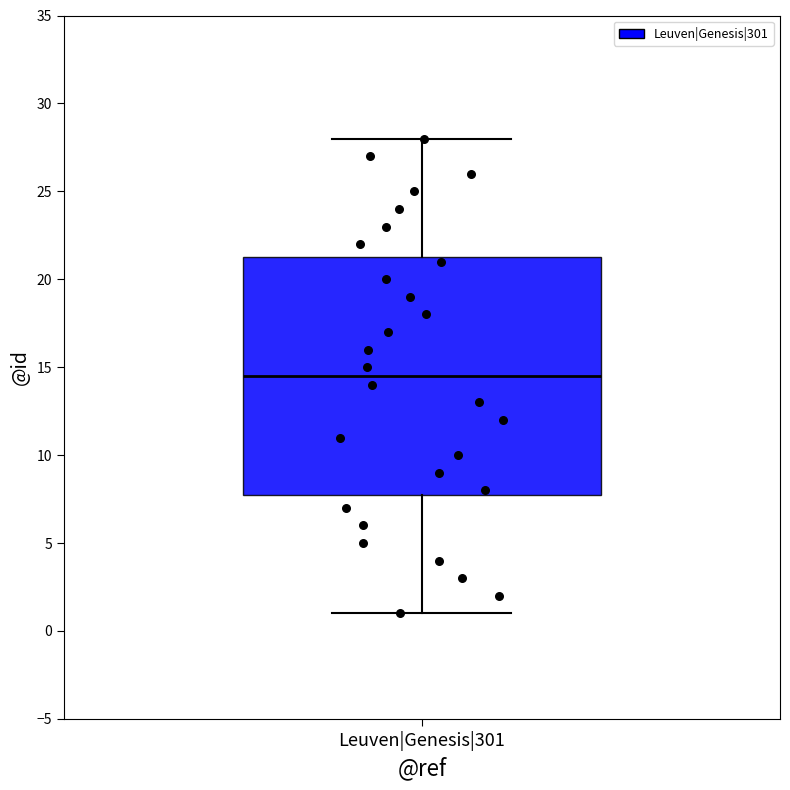

Transcribe this box plot: give where the median line is, the range the box spans, and where the two whiskers end, as read against the y-axis. The values are not printed on the chart, so give them approximately, as read against the axis.

median 14.5, box 8.0 to 21.5, whiskers 1.0 to 28.0